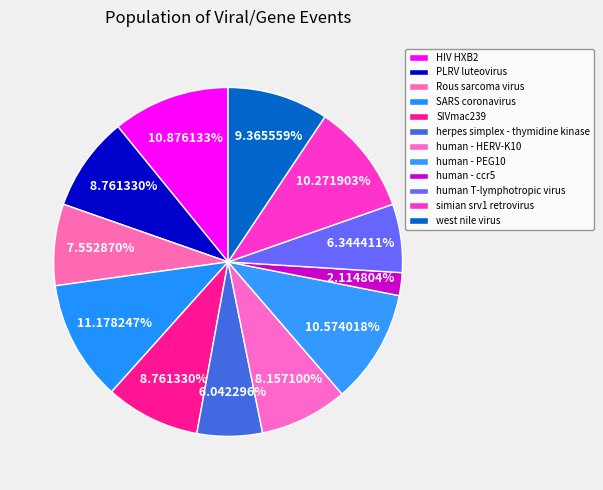

How many slices are in this pie chart?

12